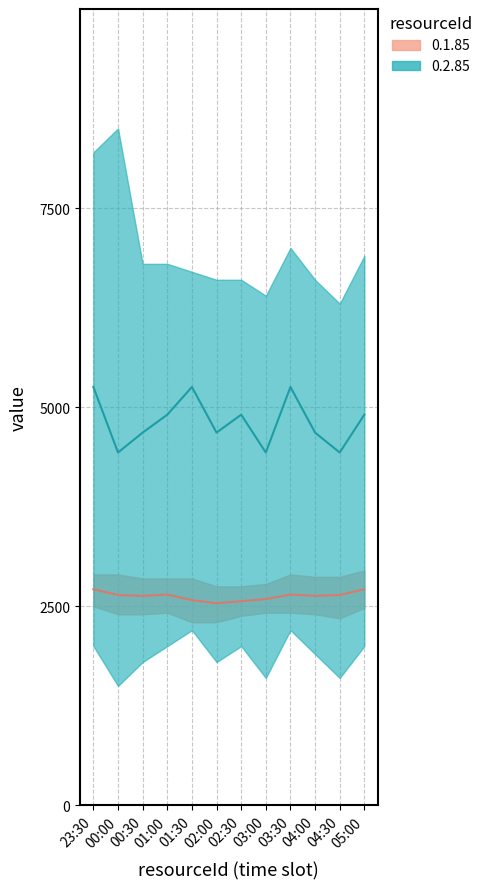

How many lines are shown in the chart?

2